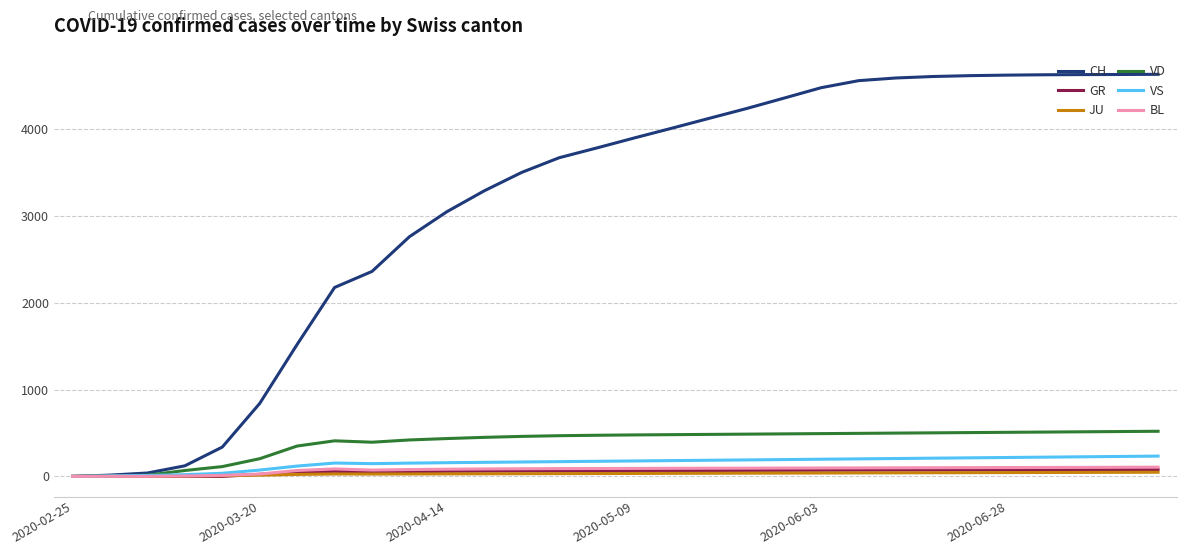

Which series has the widest spread of values?

CH